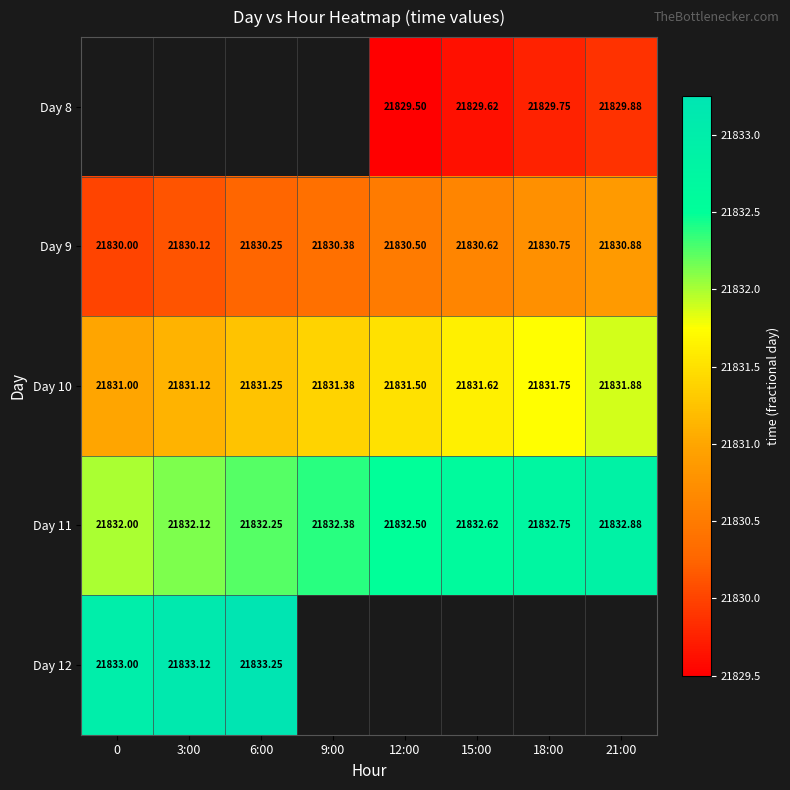

Count the number of categories in the chart.

8